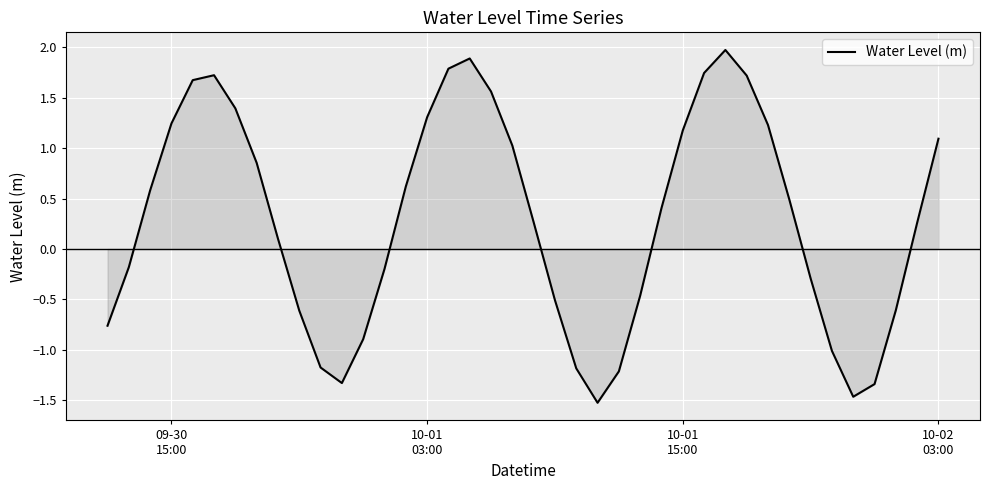

What is the smallest value displayed?

-1.5